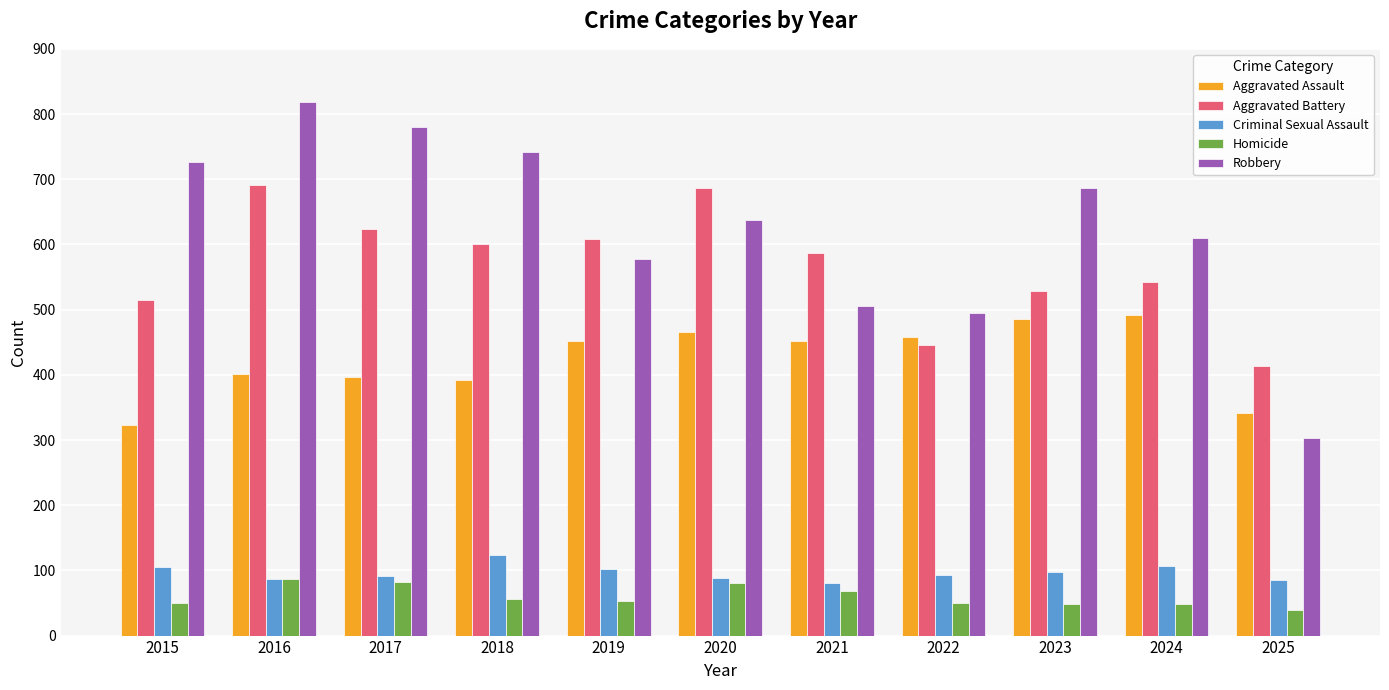

At which label is Robbery closest to 561?

2019